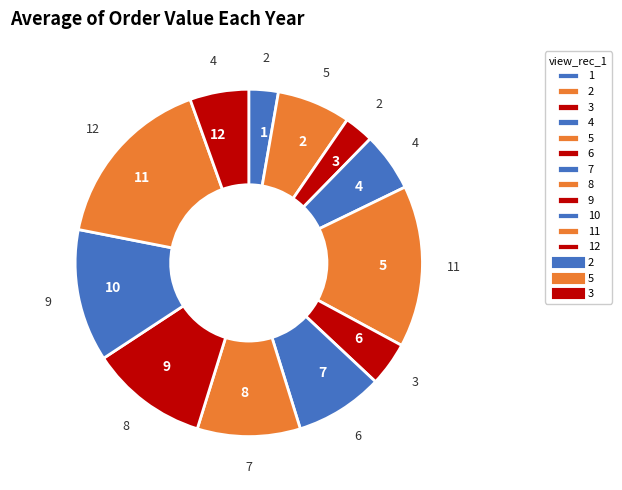

Approximately how many times larger is the value at 7 compared to 6?

2.0